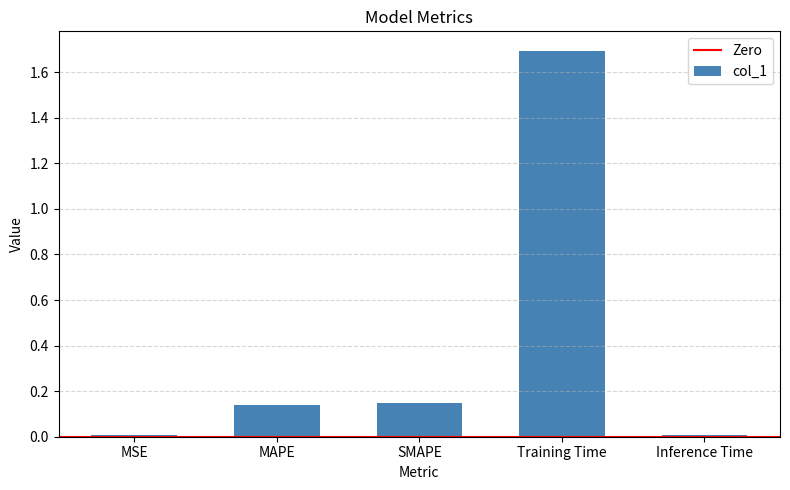

Is it true that the value at Training Time is 1.7?

True